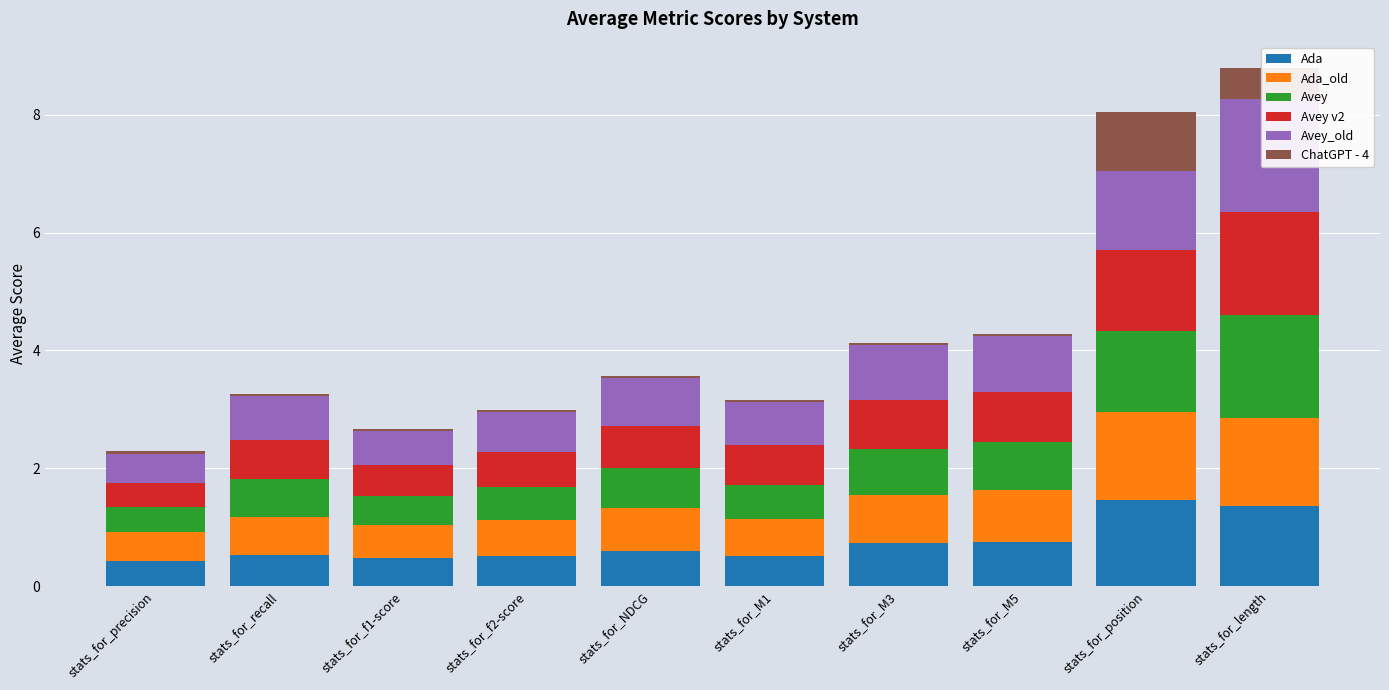

Between stats_for_precision and stats_for_position, which series saw the biggest shift?

Ada